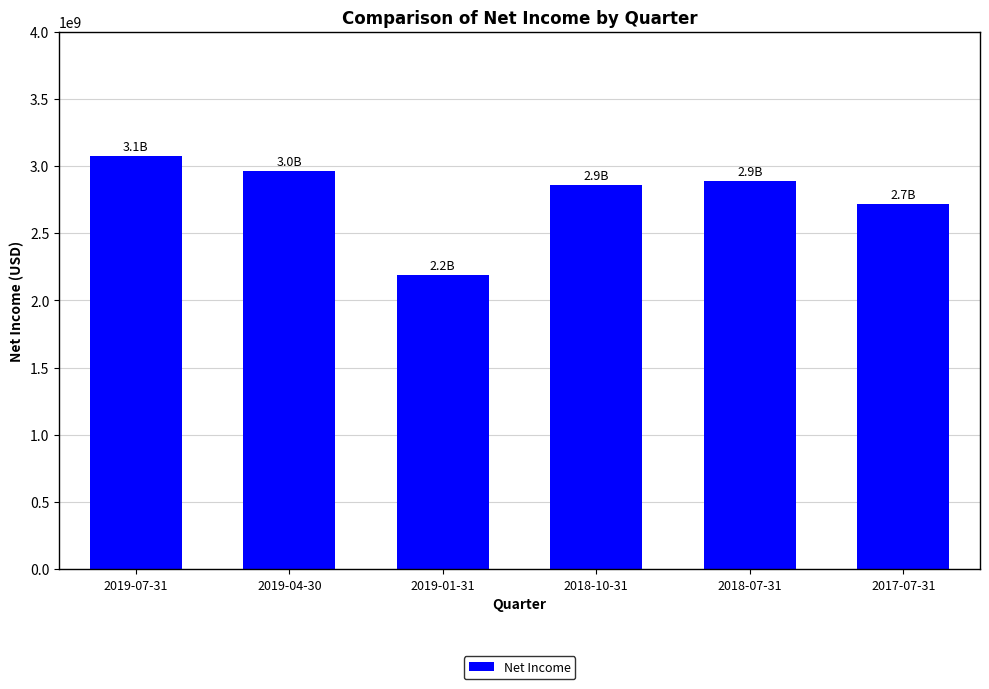

What is the average value?

2781726667